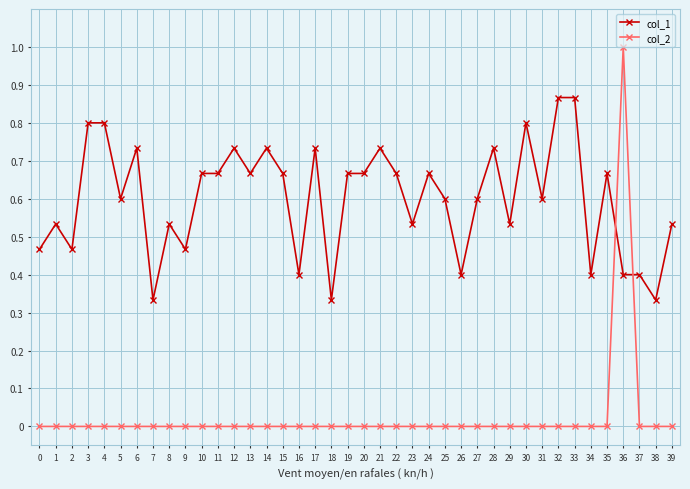

At which category is the sum across all series the highest?

36